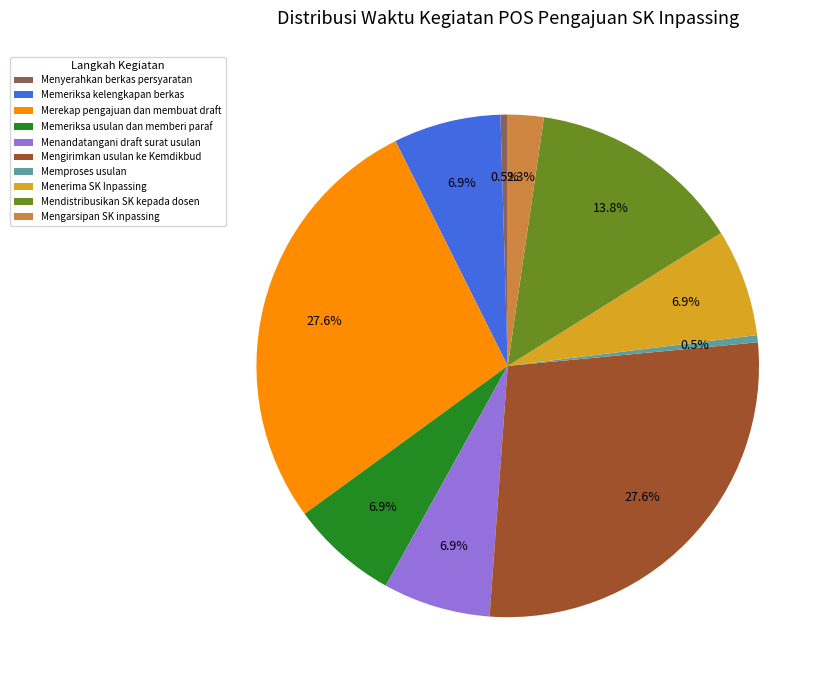

Is it true that Memeriksa usulan dan memberi paraf is 21% of the pie?

False